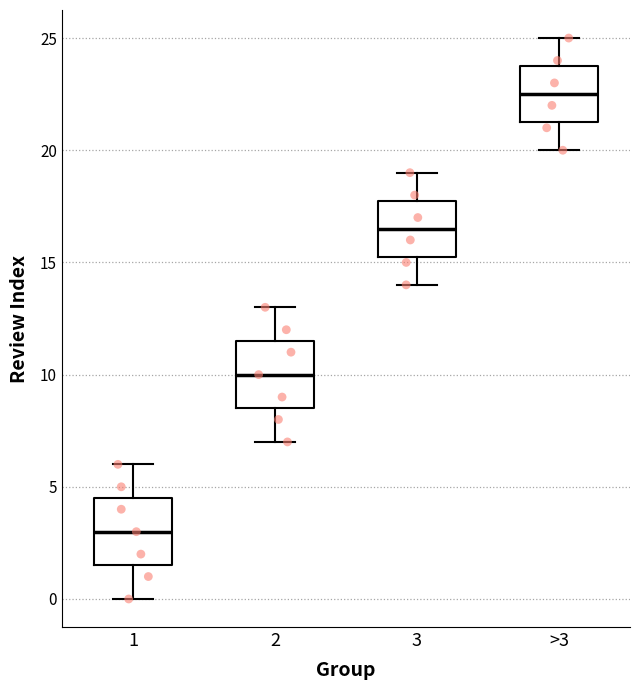

Which box's median line is the lowest?

1